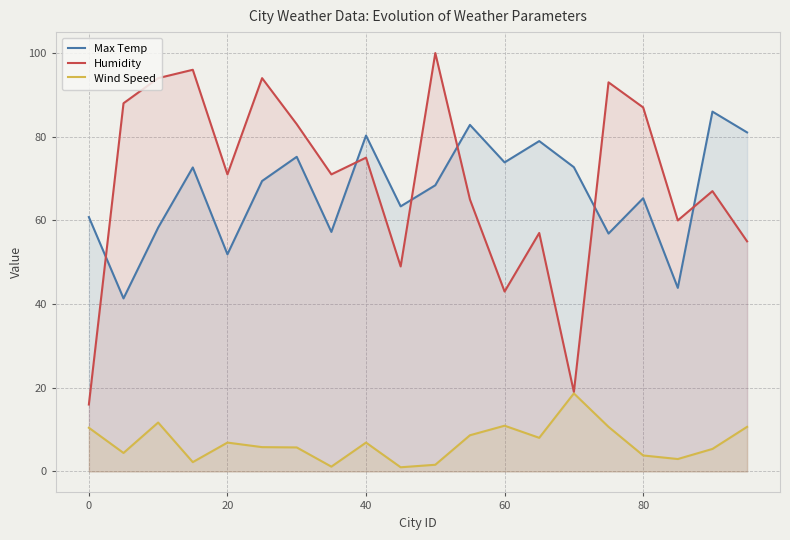

What is the maximum value shown in the chart?

100.0